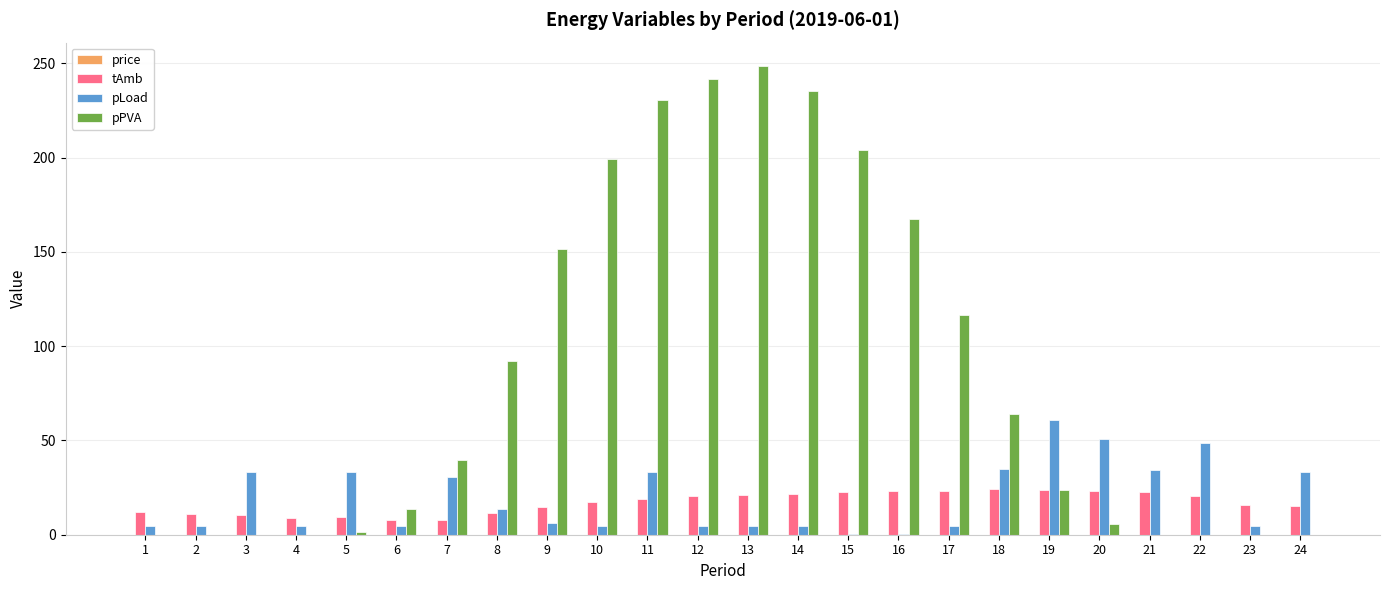

Between 8 and 11, which series saw the biggest shift?

pPVA